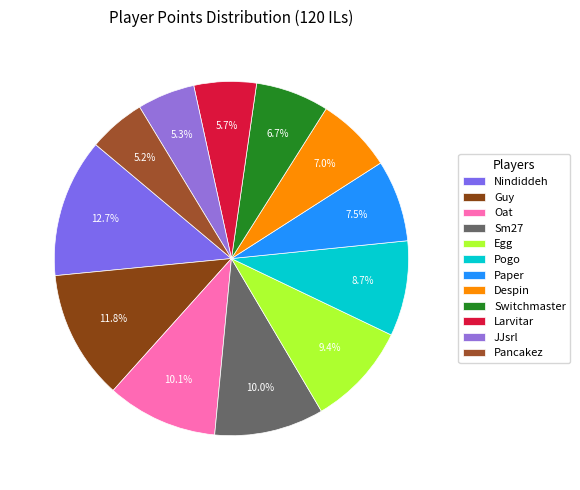

Rank the categories by value from lowest to highest.

Pancakez, JJsrl, Larvitar, Switchmaster, Despin, Paper, Pogo, Egg, Sm27, Oat, Guy, Nindiddeh